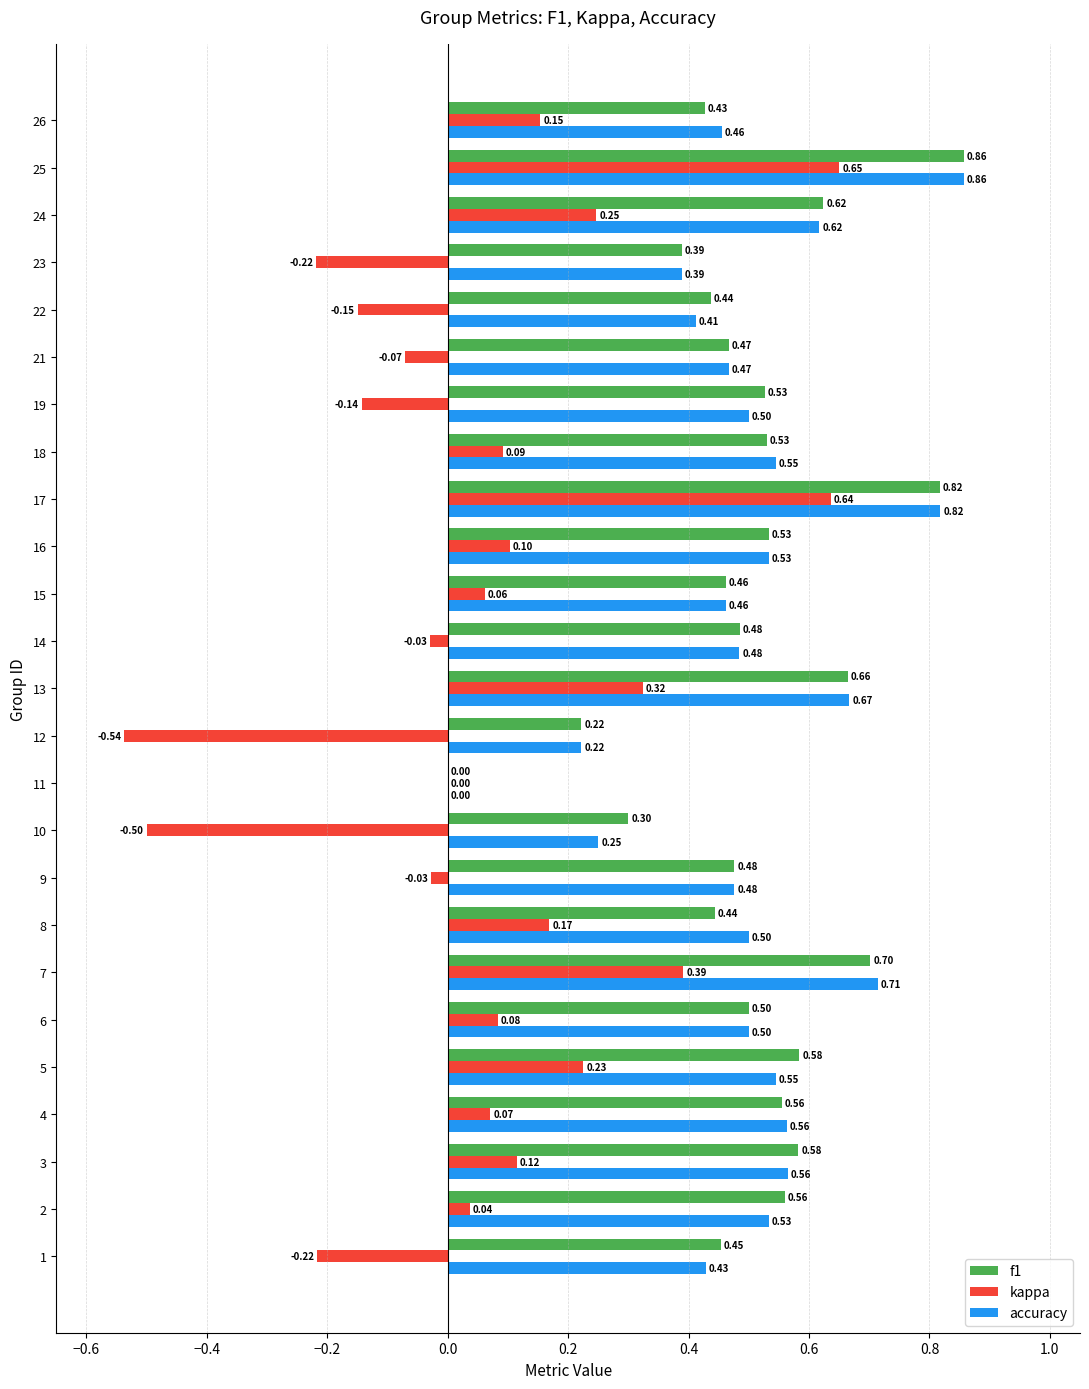

Count the number of categories in the chart.

25